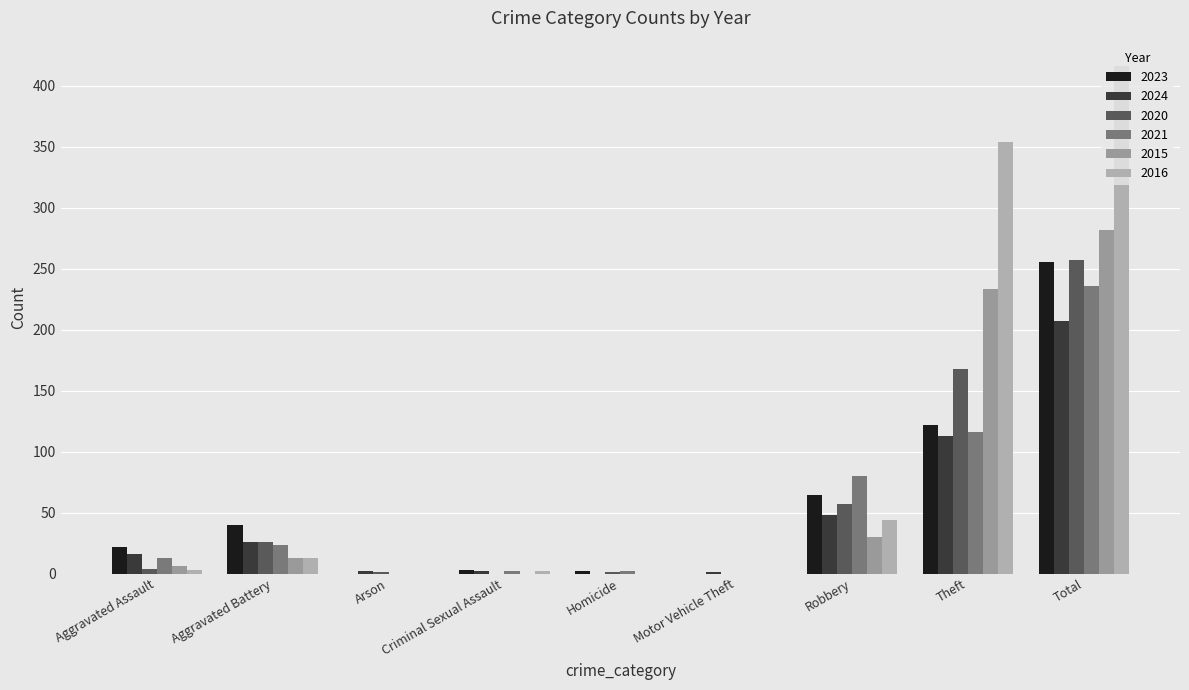

Are the bars grouped side by side (vs. stacked)?

Yes